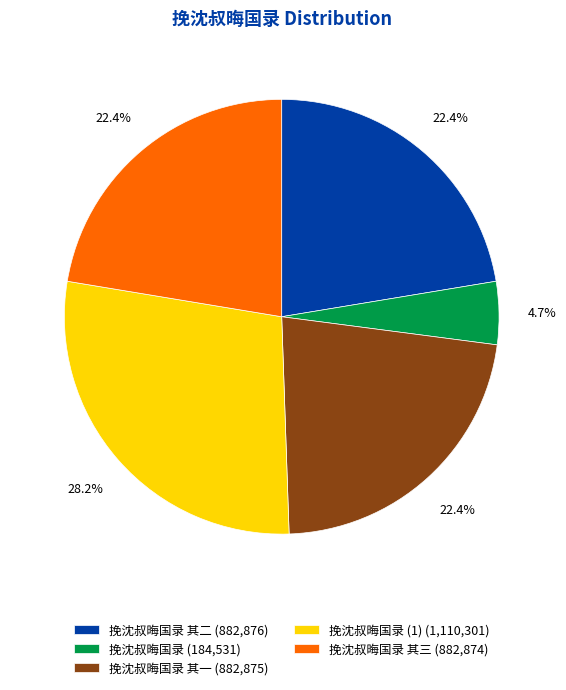

Which slice is the largest?

挽沈叔晦国录 (1) (1,110,301)